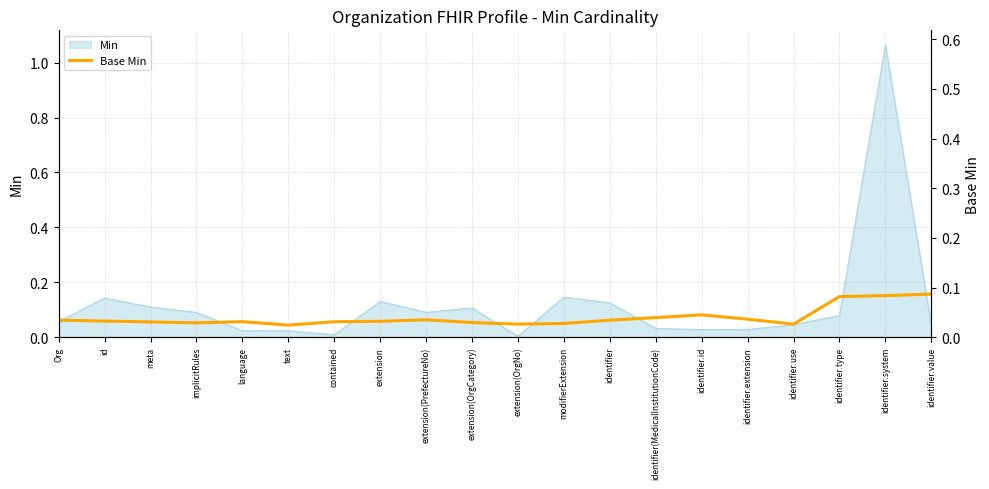

The value at identifier.system is 0.2. True or false?

True